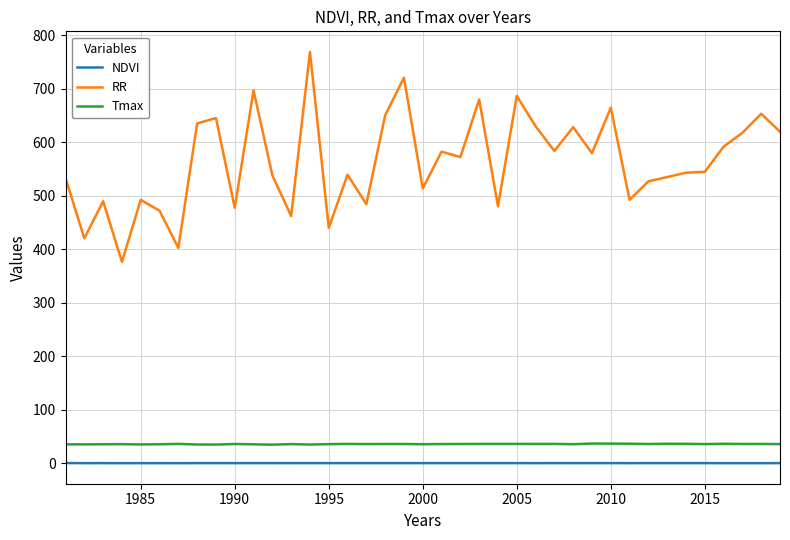

True or false: NDVI and RR intersect in this chart.

False